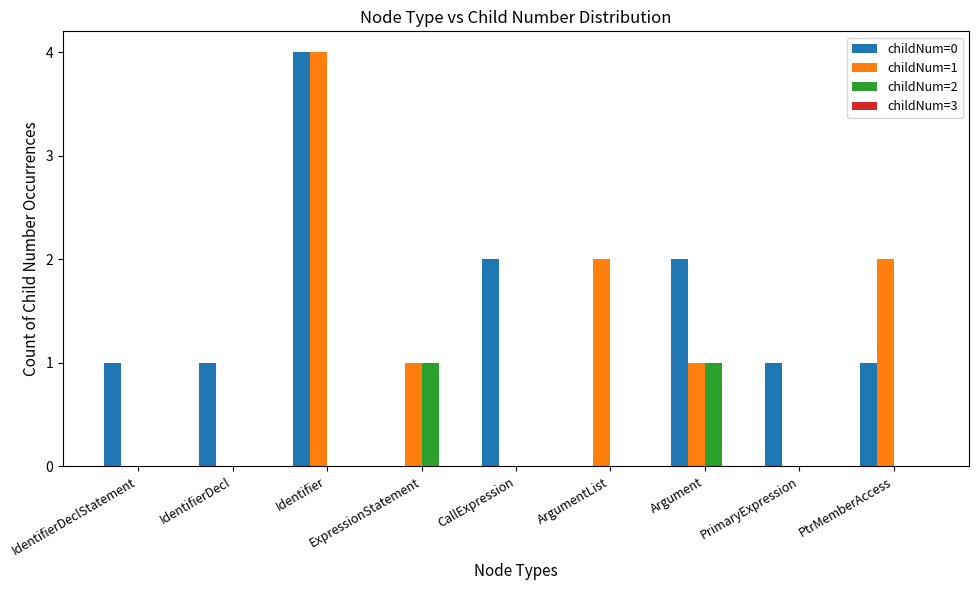

Is it true that childNum=2 equals -1 at PrimaryExpression?

False